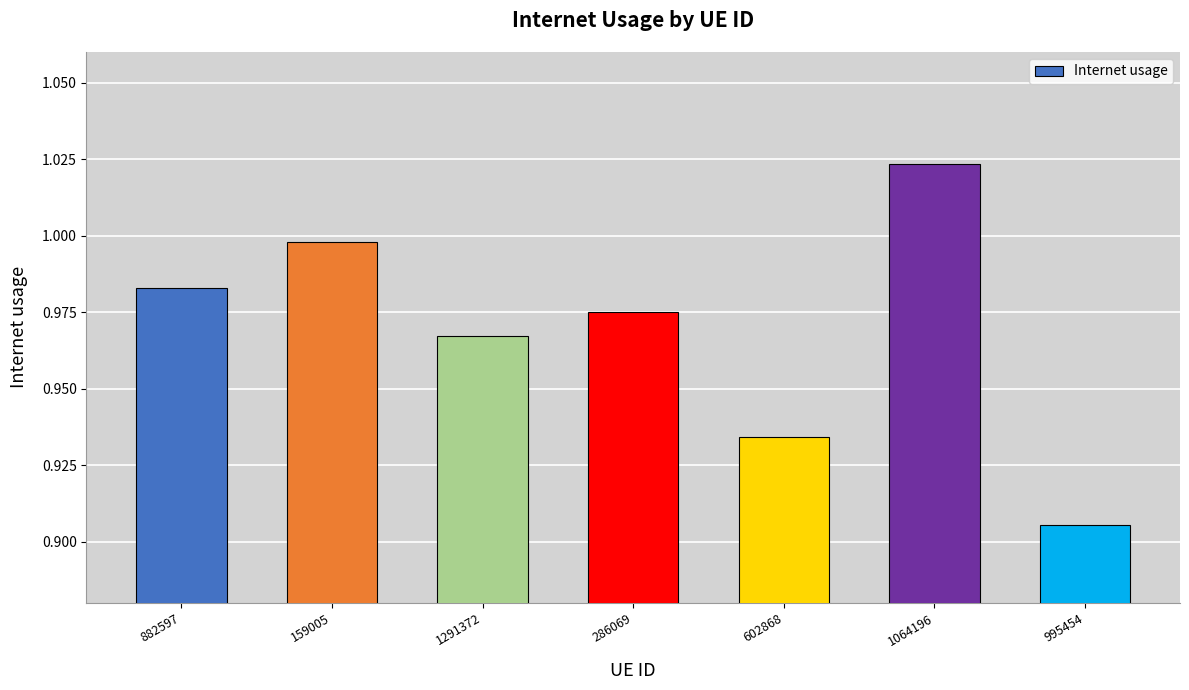

What is the label of the 5th bar from the right?

1291372